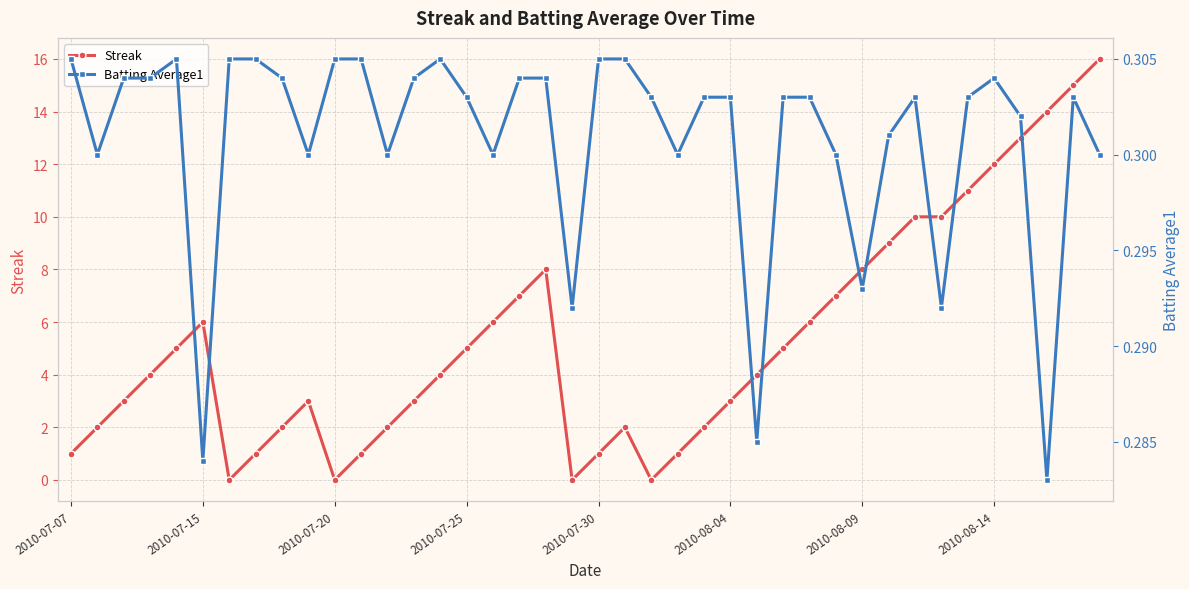

True or false: Streak has more than 0 interior local peaks.

True